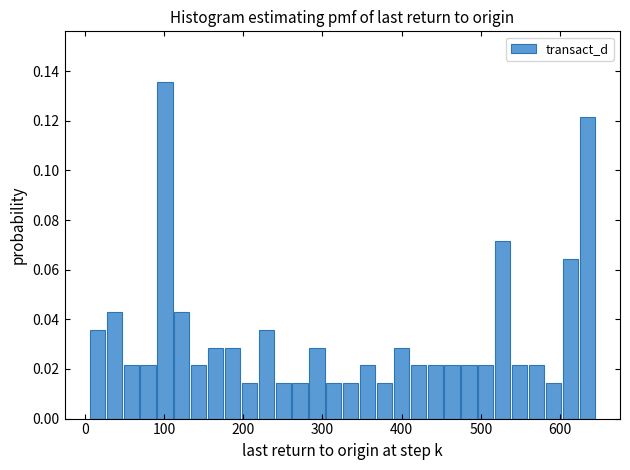

Around what value on the x-axis is the tallest bar? Give the approximate position of its centre, as read against the axis.

100